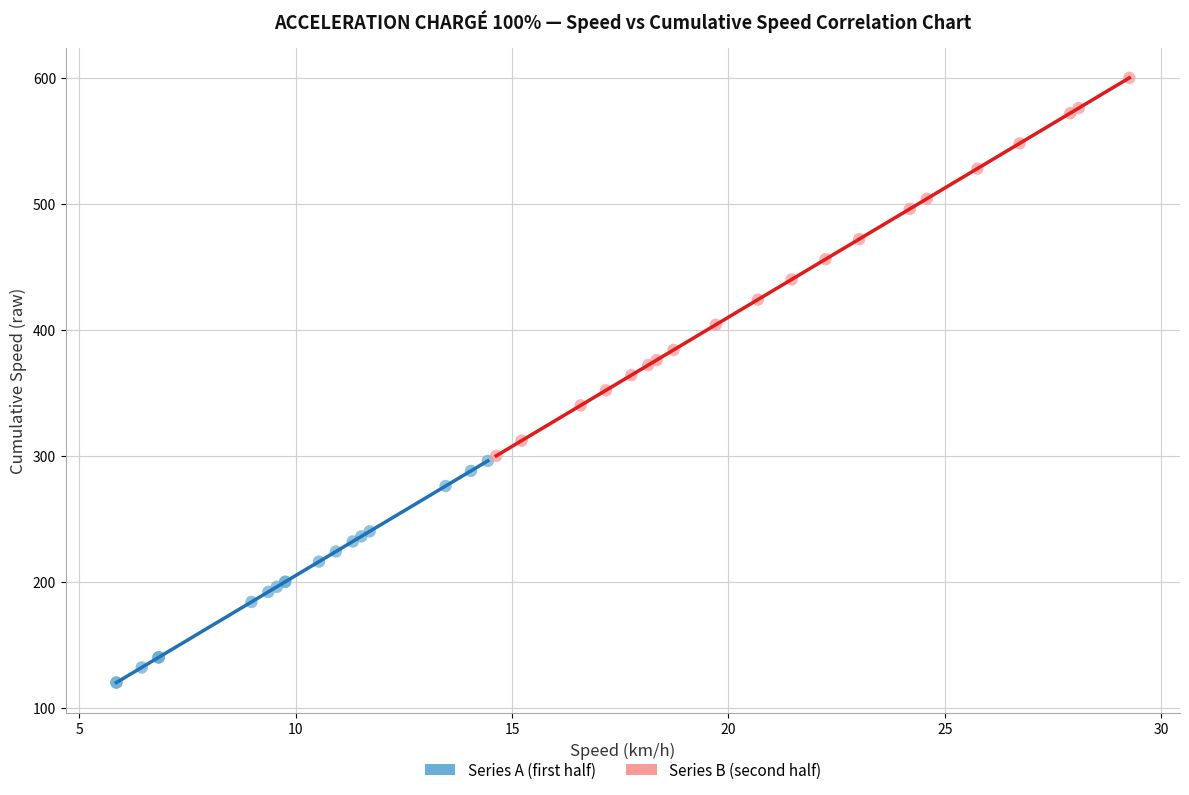

Which series reaches the minimum Y coordinate?

Series A (first half)